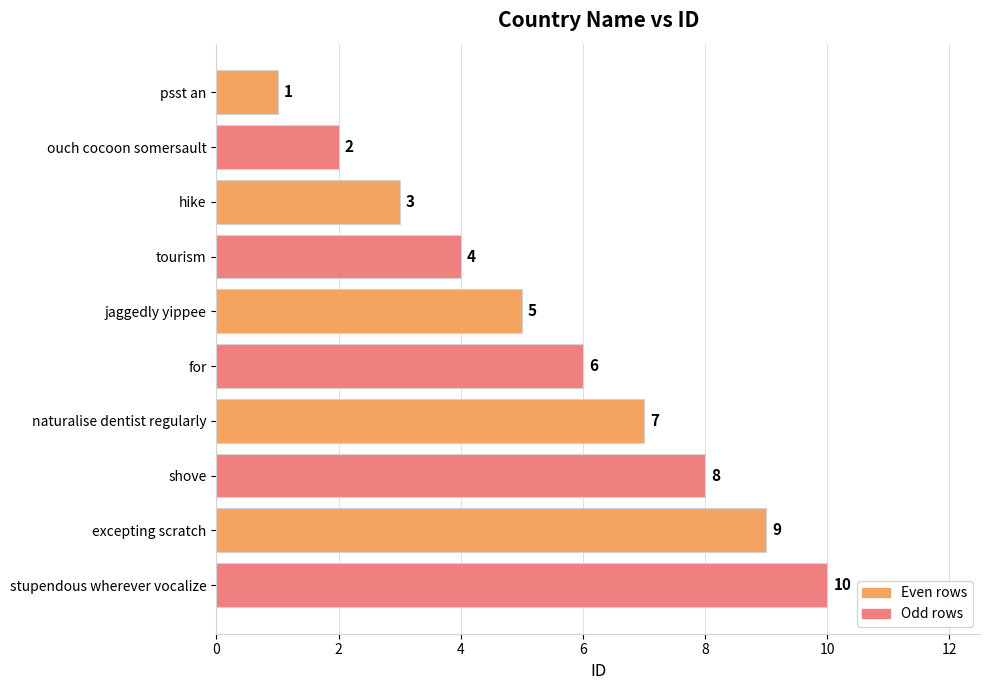

Which label corresponds to the largest value in the chart?

stupendous wherever vocalize